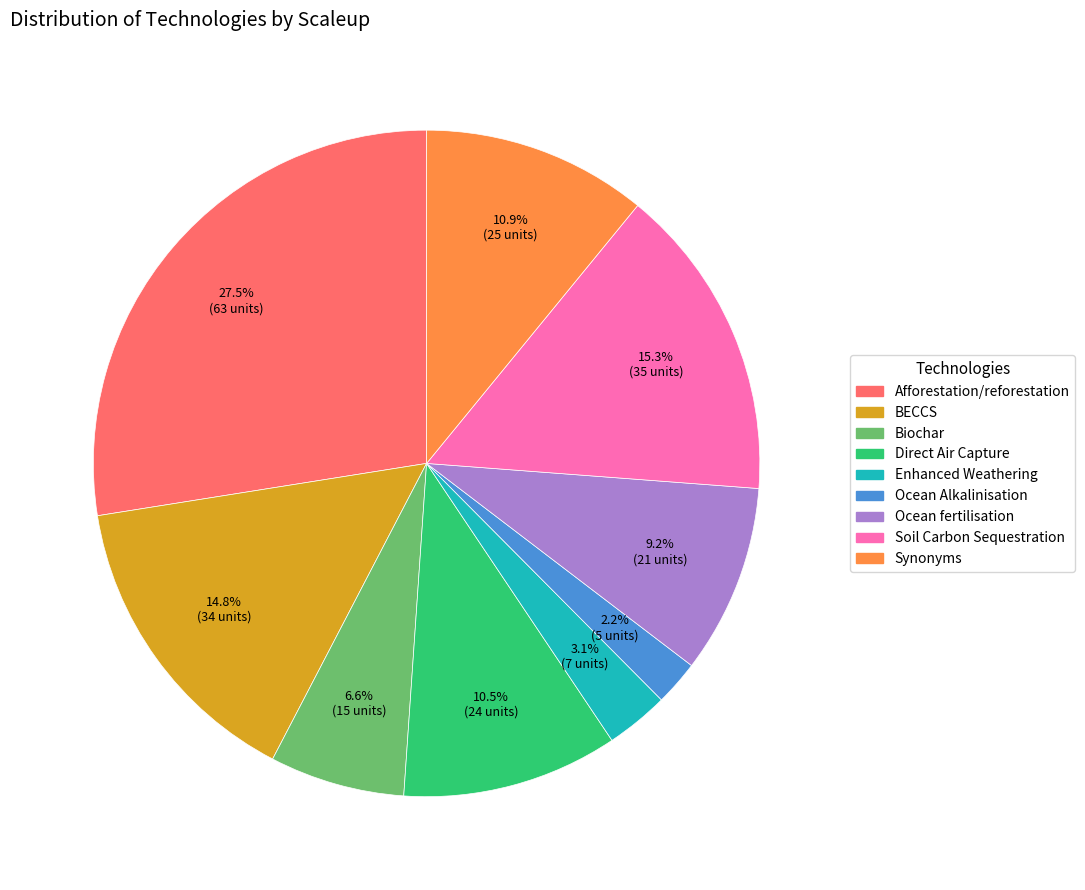

Which slice is the largest?

Afforestation/reforestation